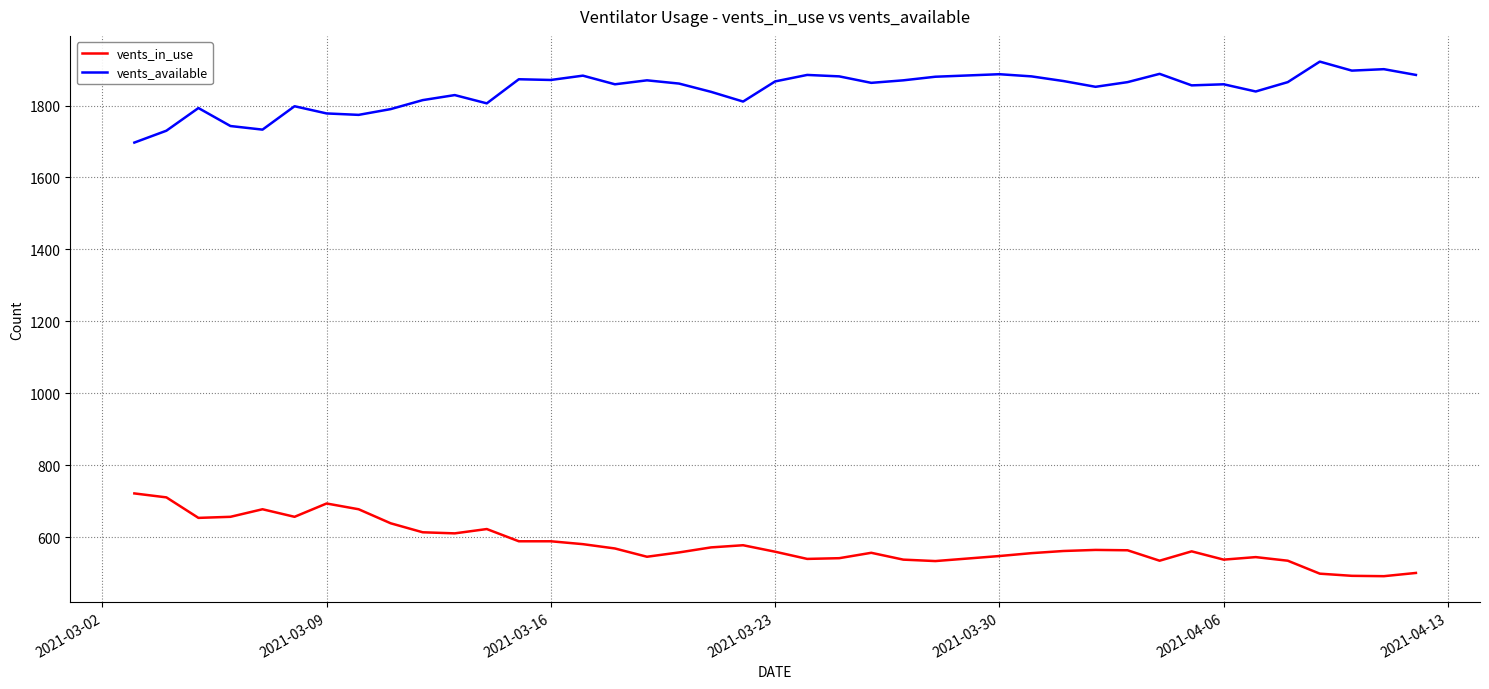

List the series in order of their overall mean, highest first.

vents_available, vents_in_use